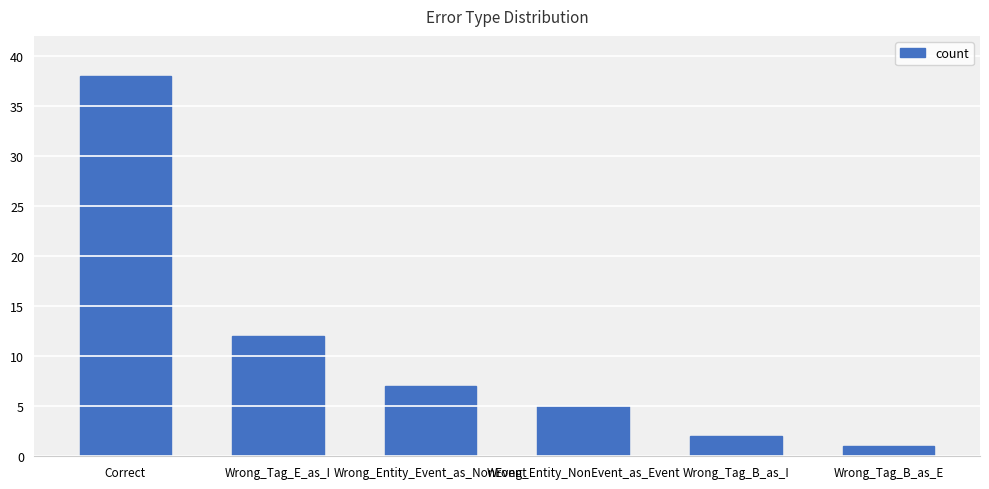

Does the chart contain stacked bars?

No